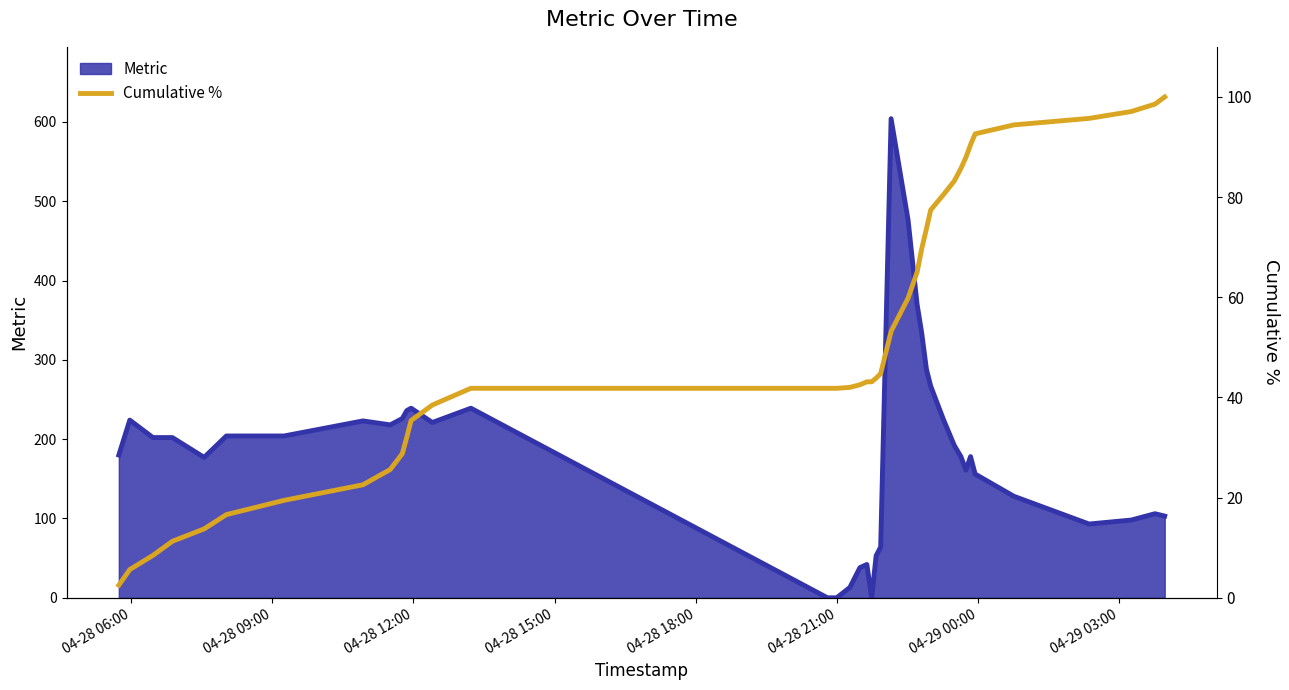

What is the maximum value for Metric?

604